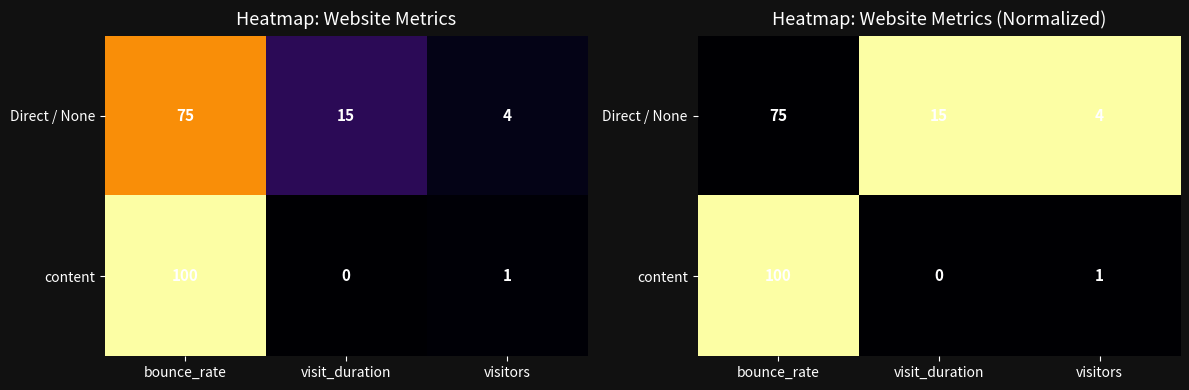

Which series changed the most between bounce_rate and visit_duration?

content